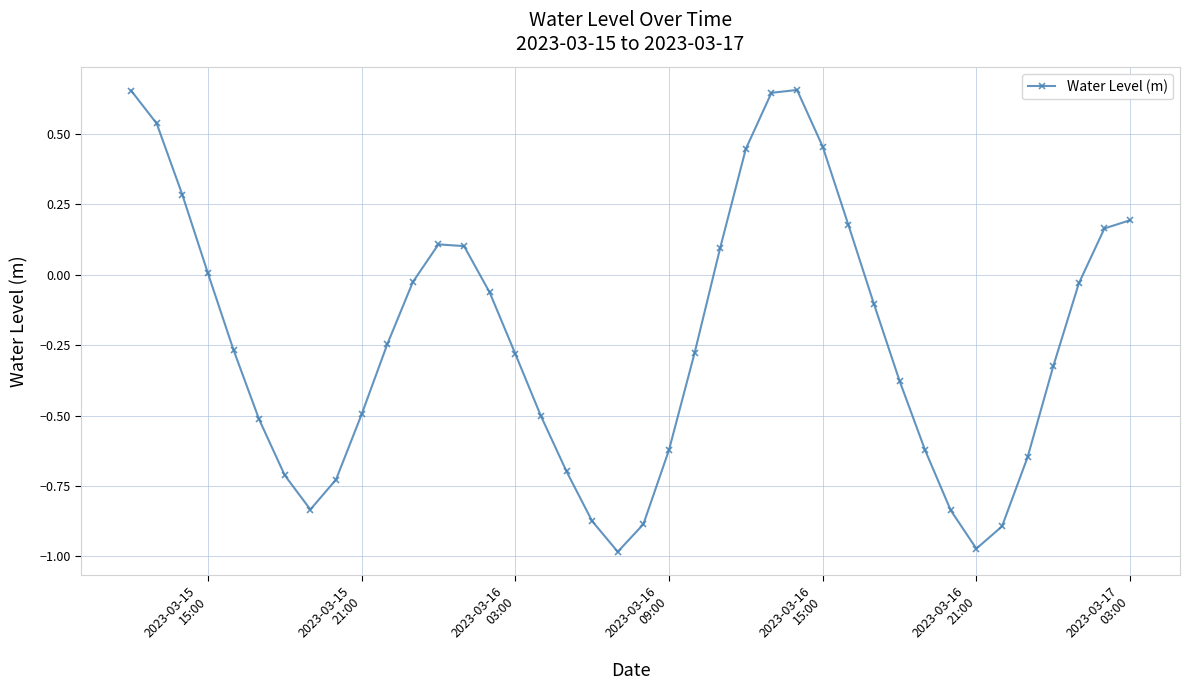

What is the value of the 3rd point from the left?

0.3